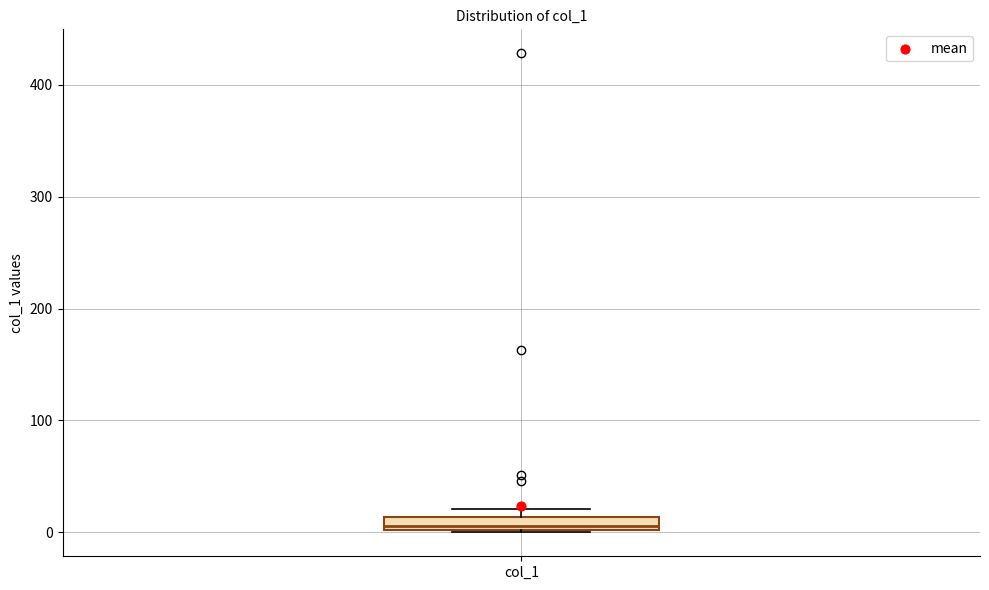

Where is the upper edge of the box for col_1 on the y-axis? The values are not printed on the chart, so give them approximately, as read against the axis.

10